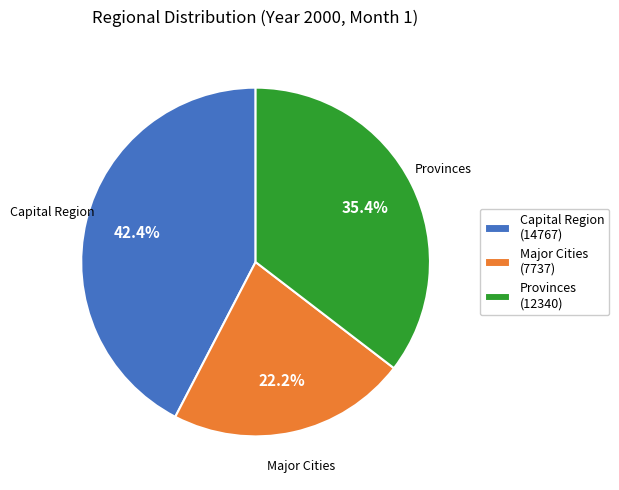

How many segments does this pie chart have?

3